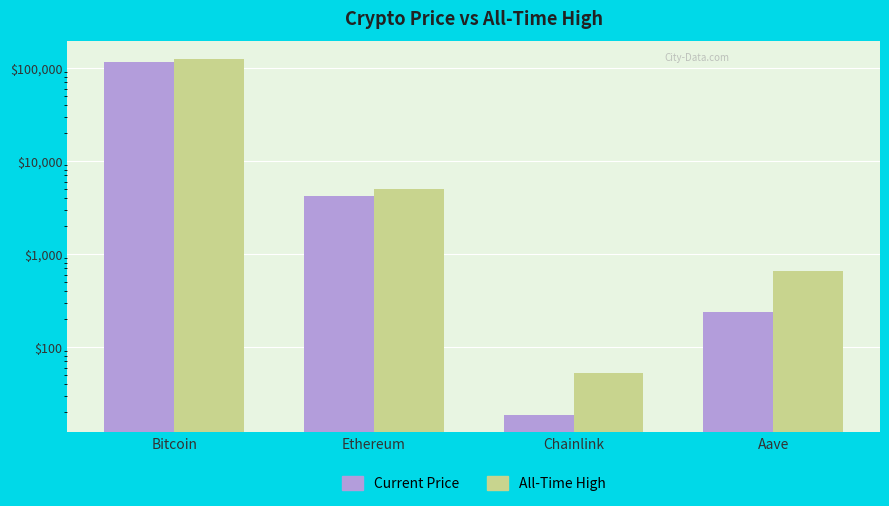

Rank the series by their maximum value, from highest to lowest.

All-Time High, Current Price